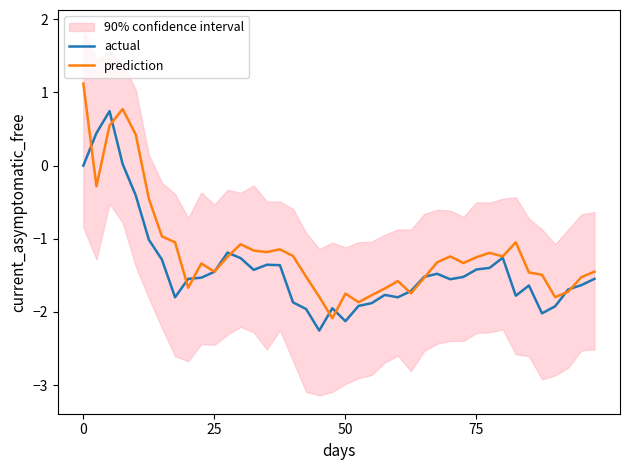

What is the maximum value for prediction?

1.1